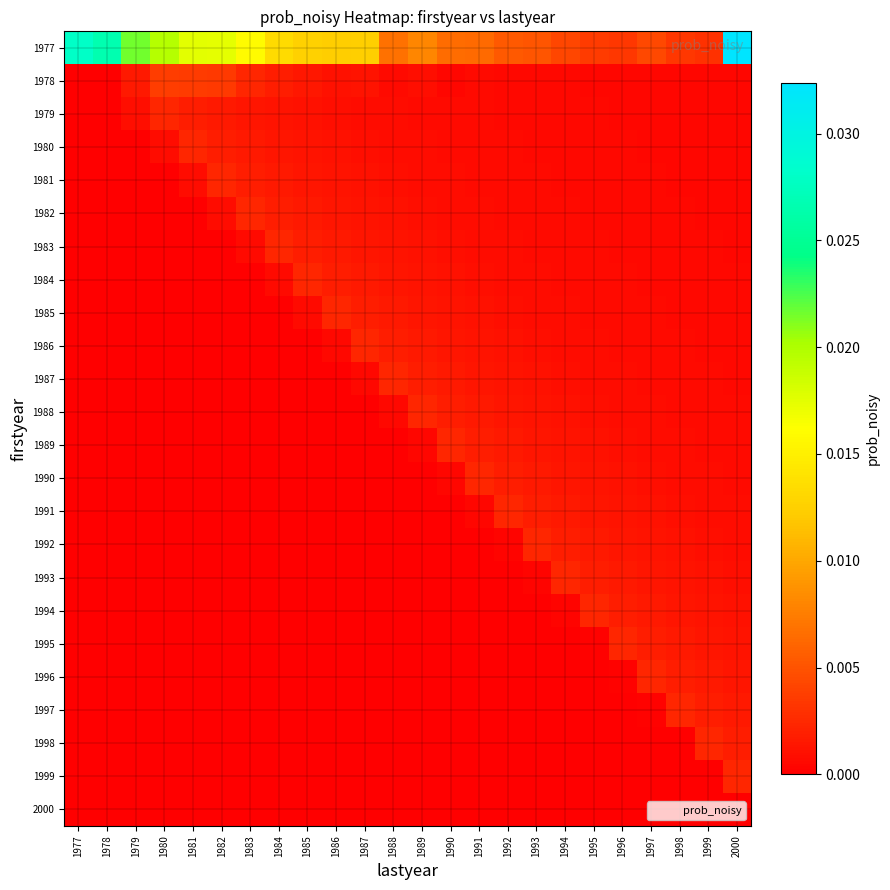

At 1995, list the series in order from smallest to largest.

1996, 1997, 1998, 1999, 2000, 1995, 1978, 1979, 1980, 1981, 1982, 1983, 1984, 1985, 1986, 1987, 1988, 1989, 1990, 1991, 1992, 1993, 1994, 1977